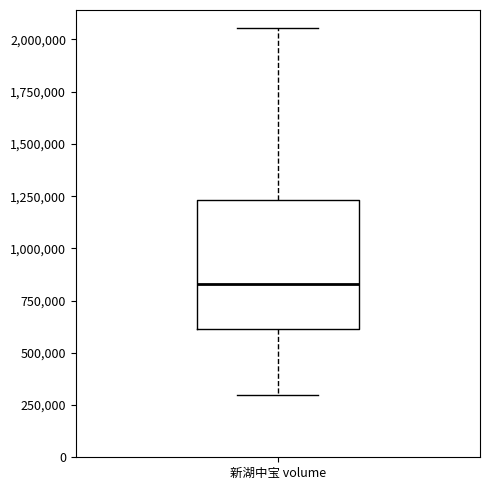

Read this box plot against the y-axis: the position of the median line, the range covered by the box, and the ends of both whiskers. The values are not printed on the chart, so give them approximately, as read against the axis.

median 850000, box 600000 to 1250000, whiskers 300000 to 2050000